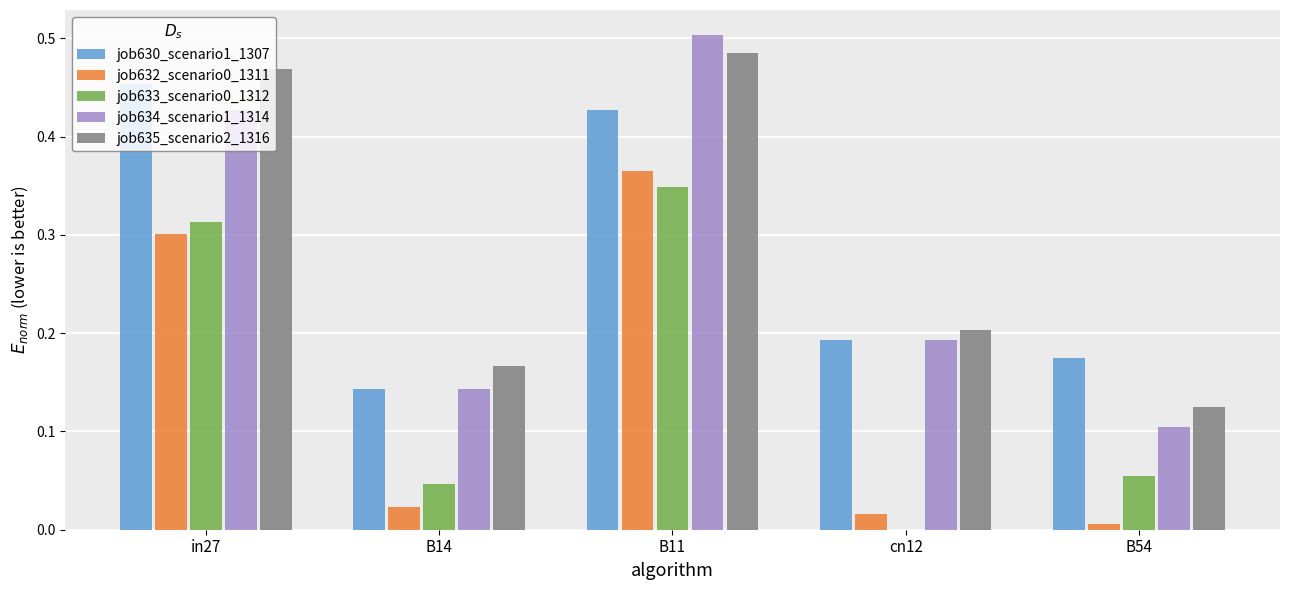

The job635_scenario2_1316 series shows 0.2 at B54. True or false?

False